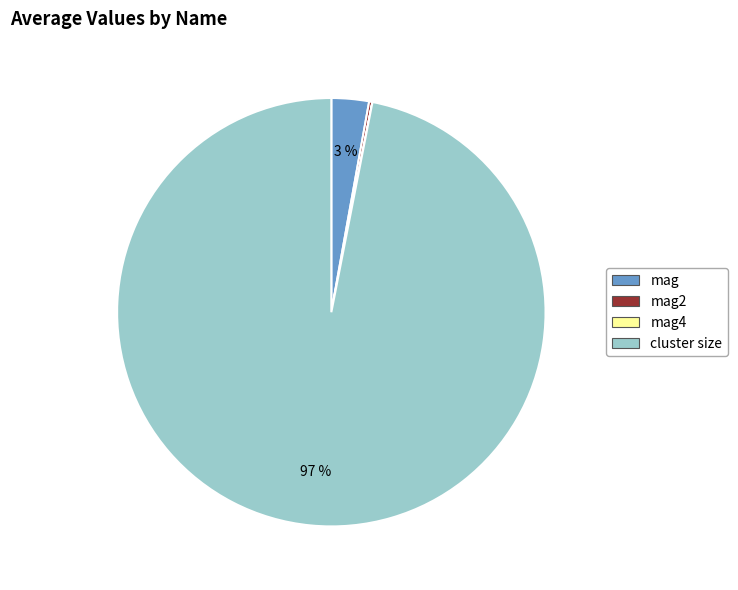

Is there any slice that represents more than half of the pie?

Yes